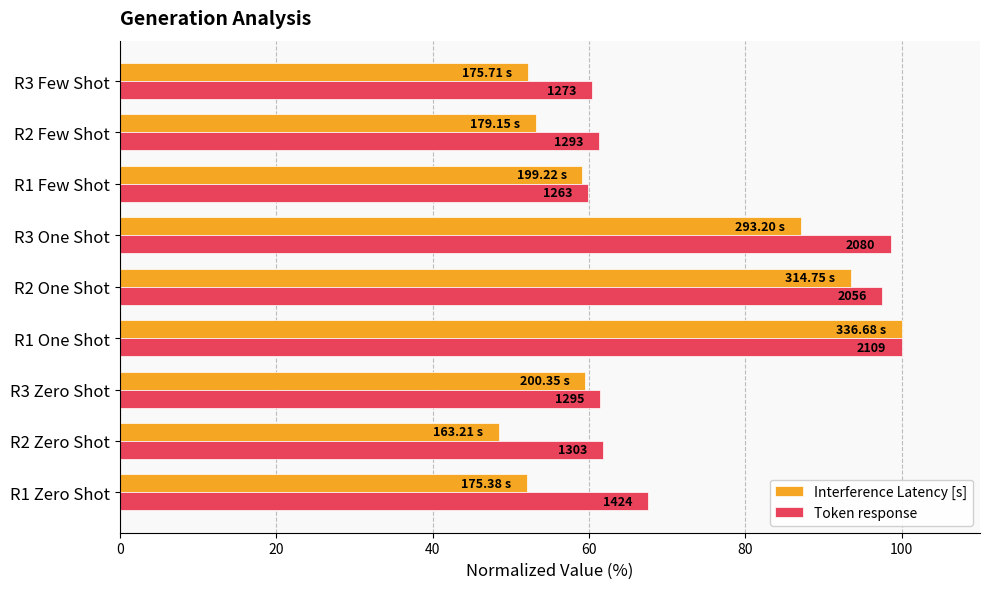

Reading left to right, extract all data points from this chart.

Interference Latency [s]: 52.1	48.5	59.5	100.0	93.5	87.1	59.2	53.2	52.2
Token response: 67.5	61.8	61.4	100.0	97.5	98.6	59.9	61.3	60.4